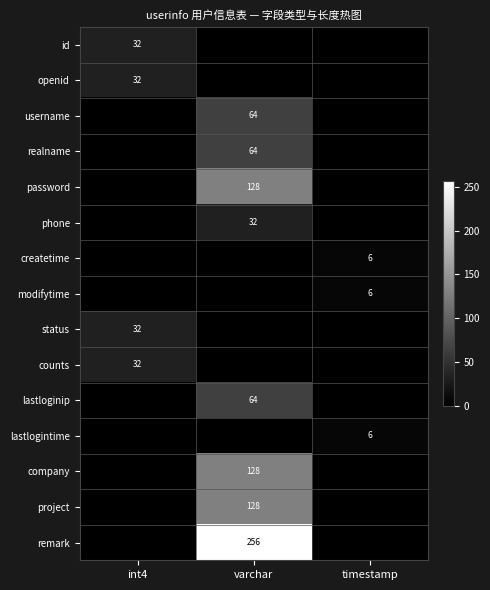

The status series shows 32 at int4. True or false?

True